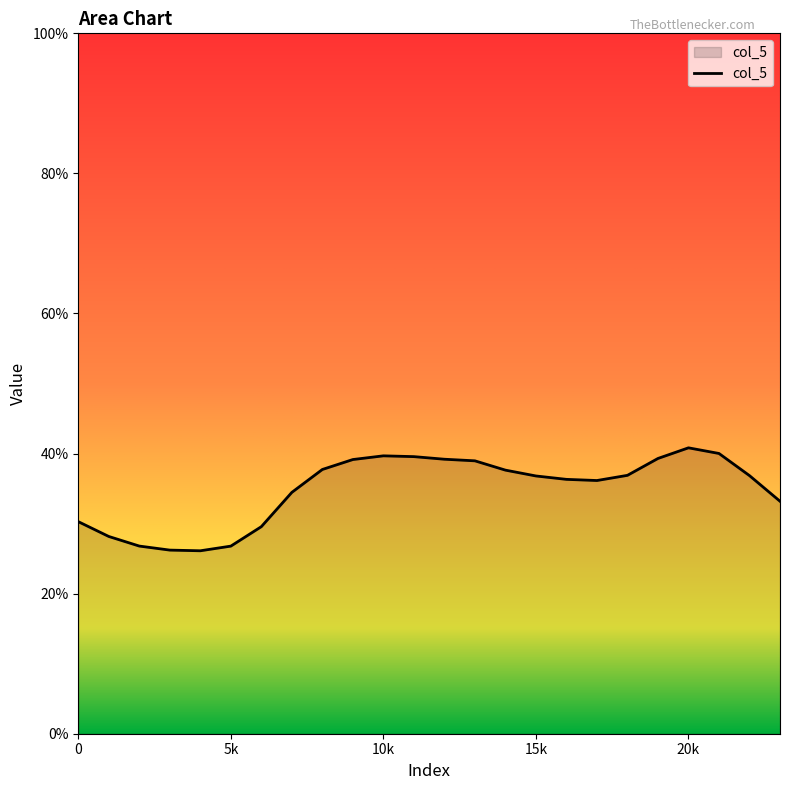

What is the difference between the maximum and minimum values?

14.7